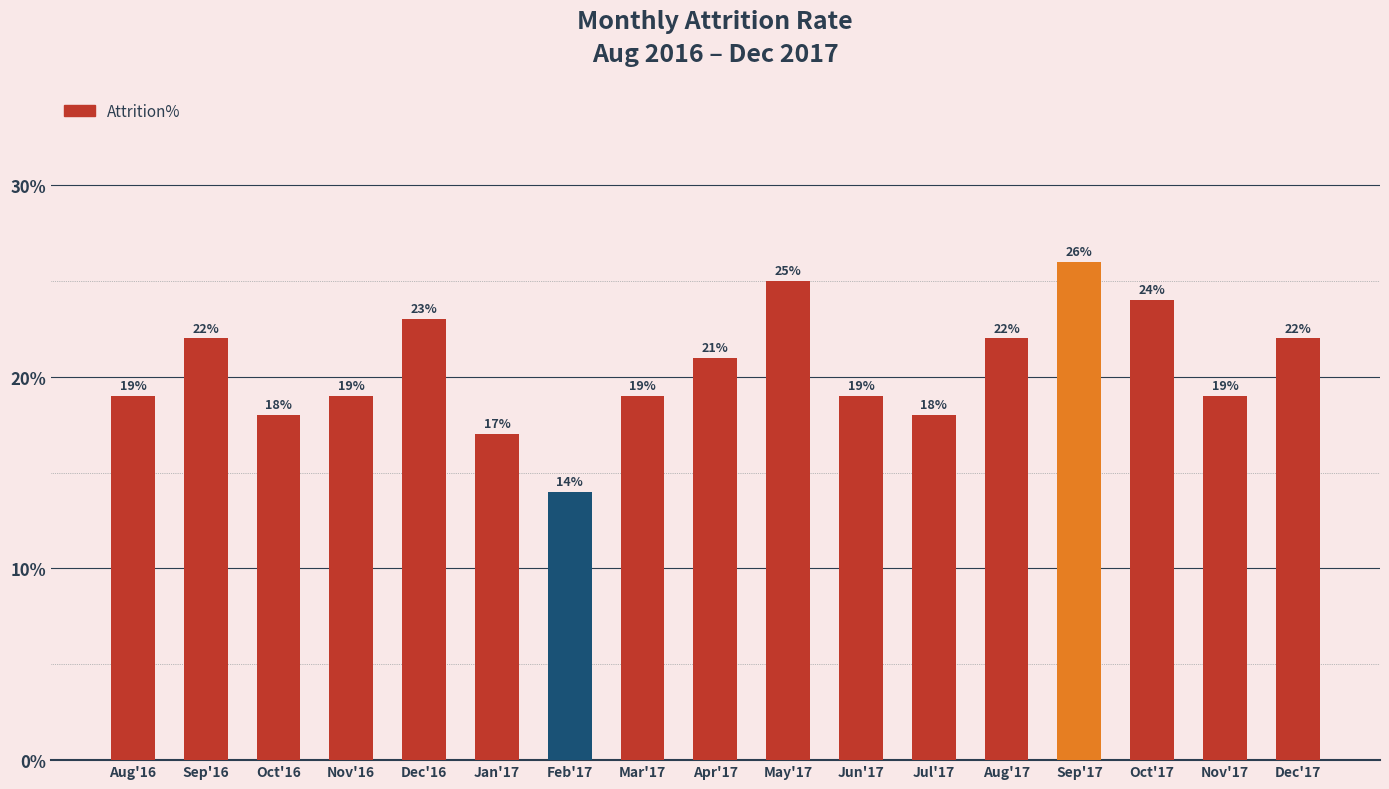

Which has a higher value, Aug'17 or Jul'17?

Aug'17